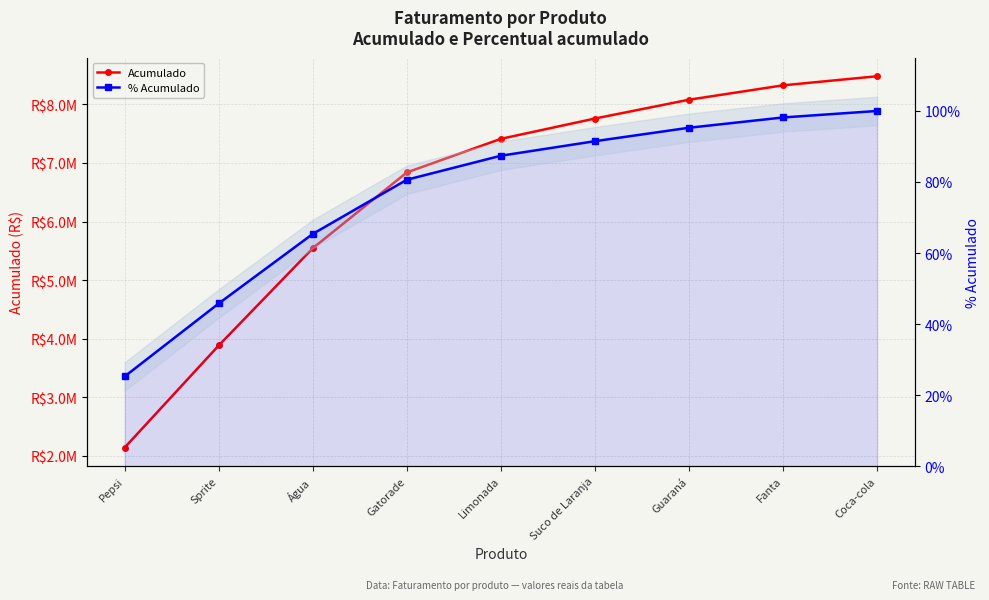

Which series has the widest spread of values?

Acumulado